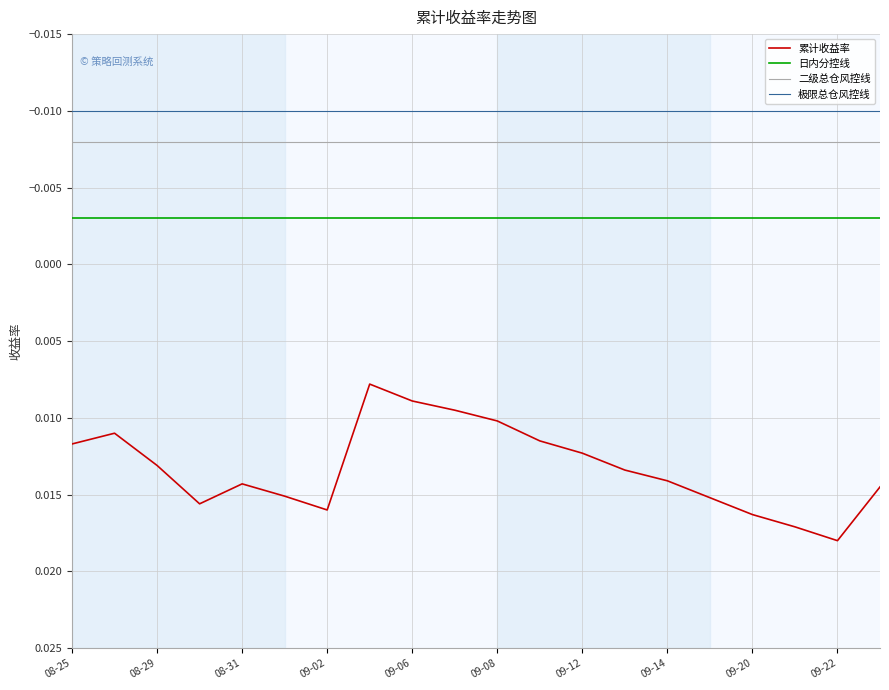

Which series has the largest range (max minus min)?

累计收益率